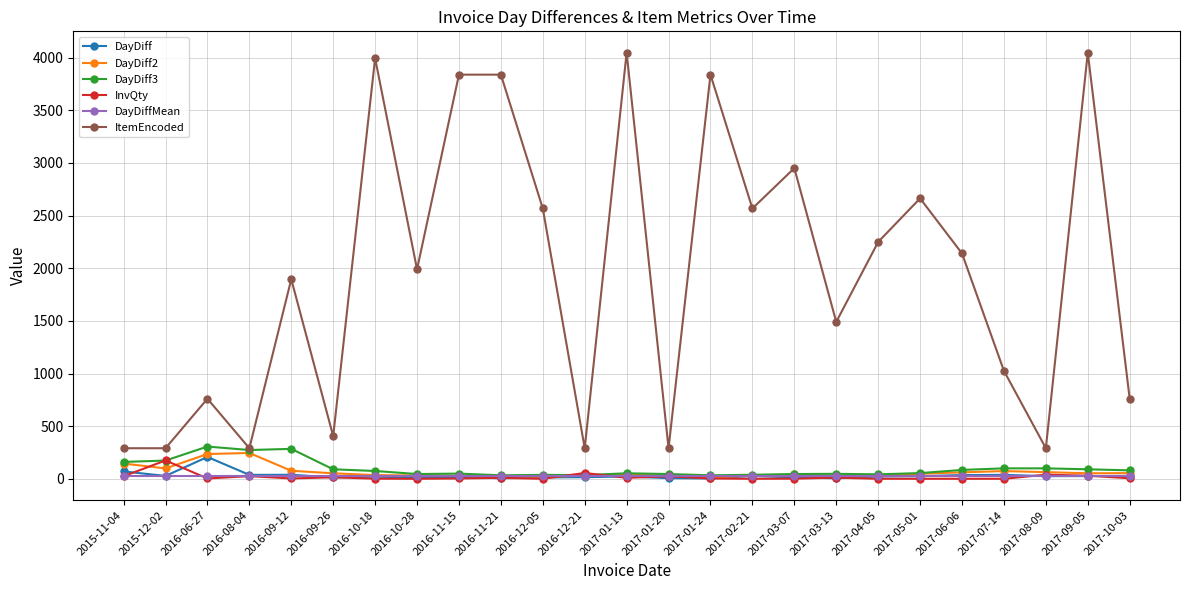

What is the label of the 1st point from the right?

2017-10-03